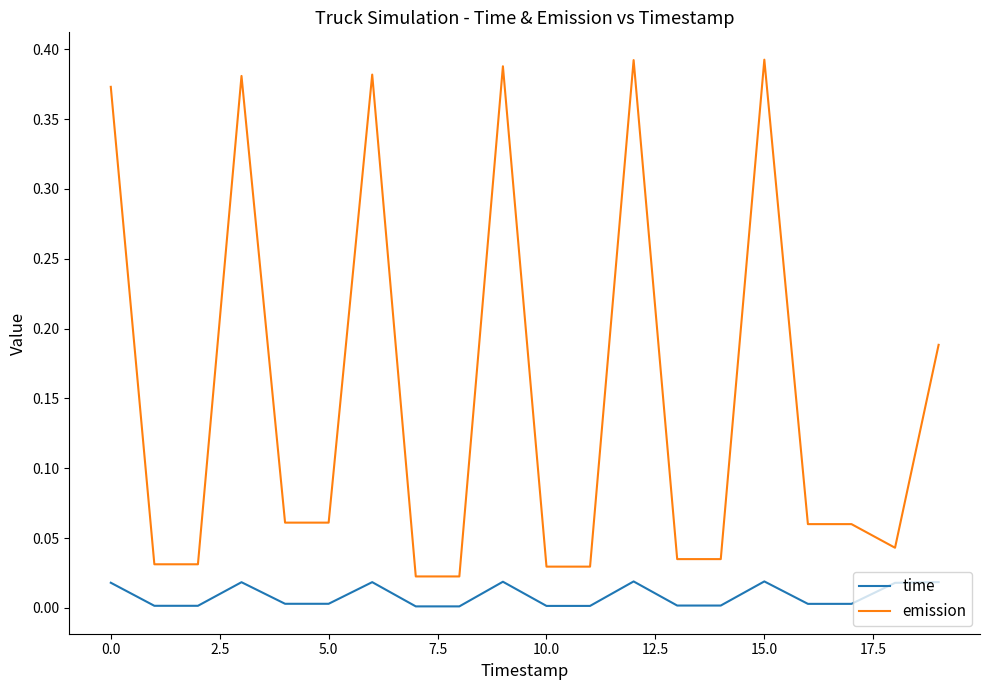

True or false: time and emission cross at least once.

False